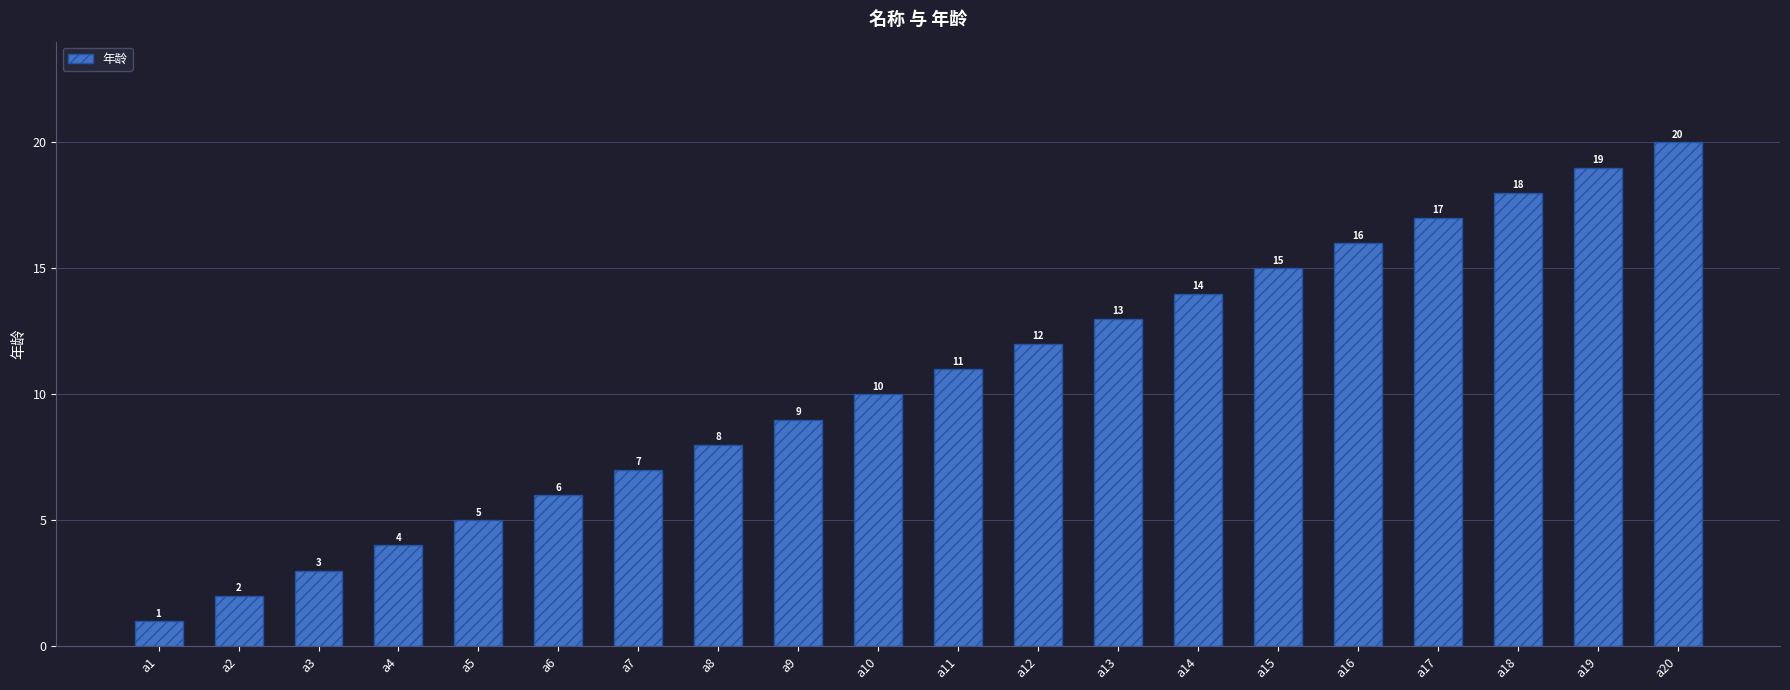

The chart shows a value of 12 at a12. True or false?

True